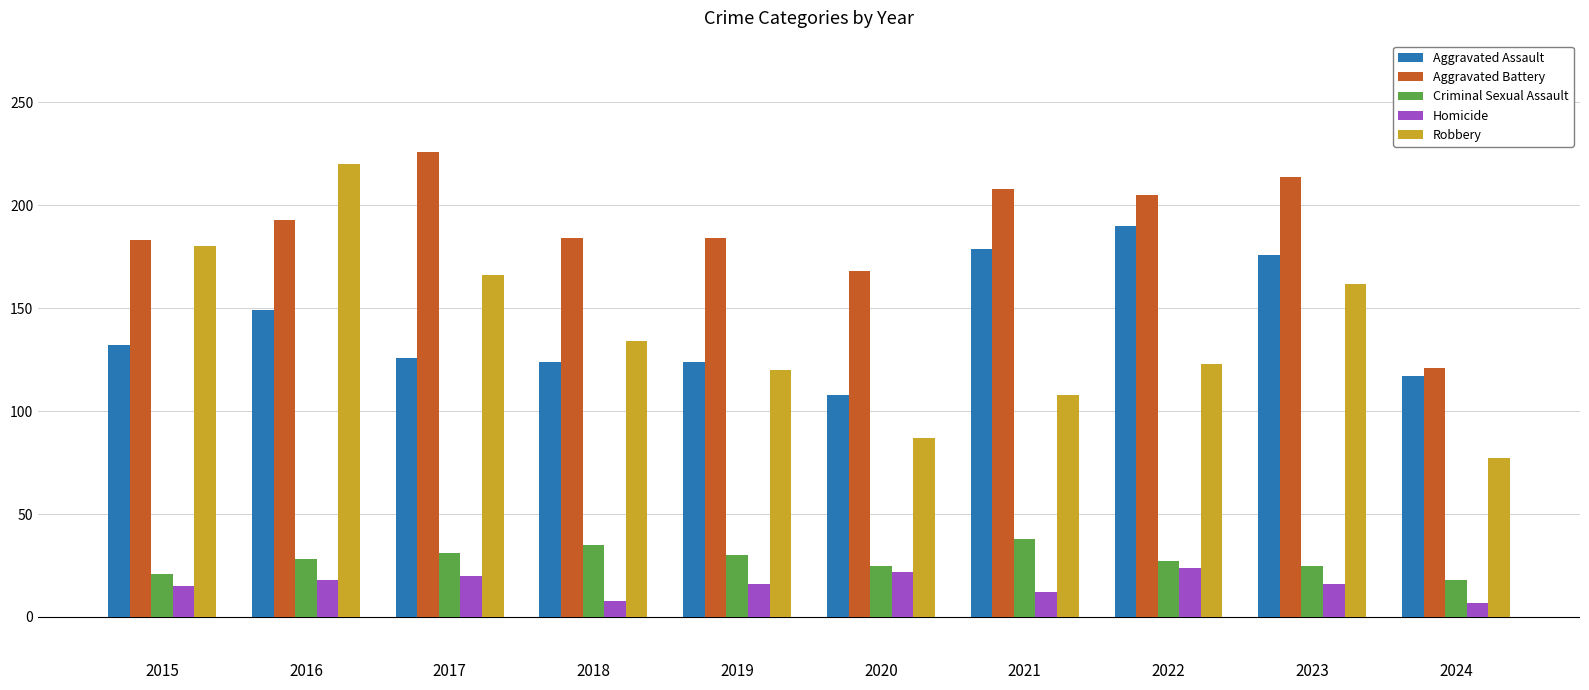

What is the total value across all series at 2016?

608